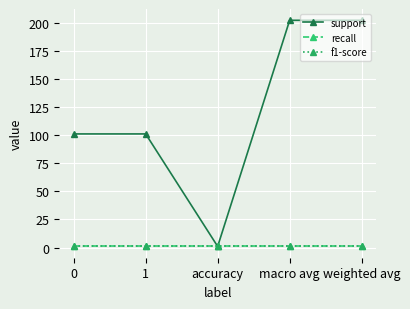

The value of recall at weighted avg is 1. True or false?

True